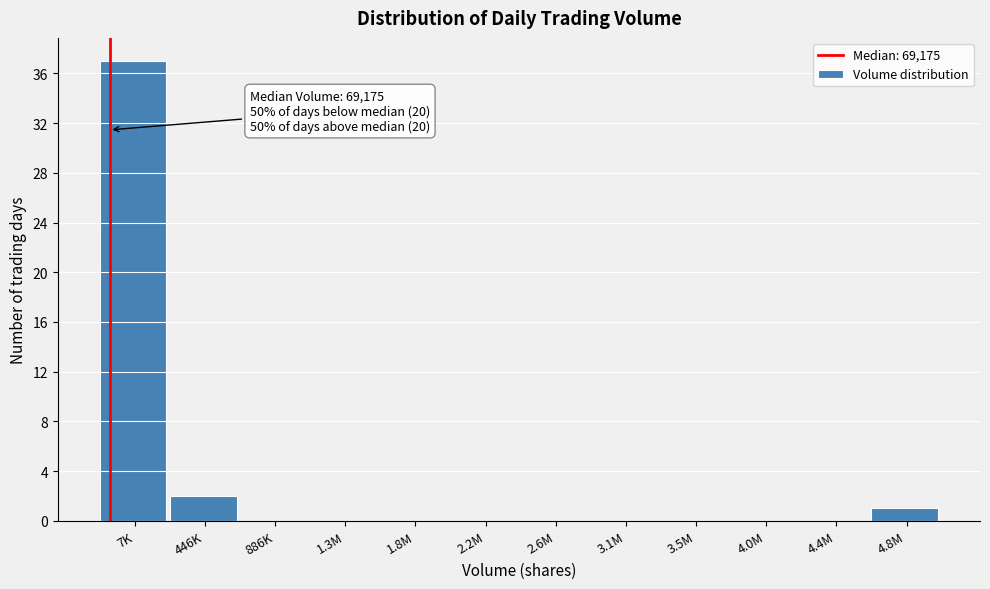

Reading right to left, transcribe all the data shown in this chart.

4.8M=1	4.4M=0	4.0M=0	3.5M=0	3.1M=0	2.6M=0	2.2M=0	1.8M=0	1.3M=0	886K=0	446K=2	7K=37